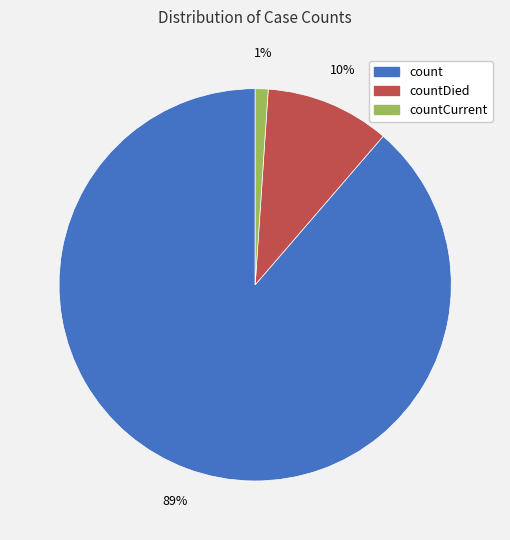

Which has a higher value, countDied or count?

count